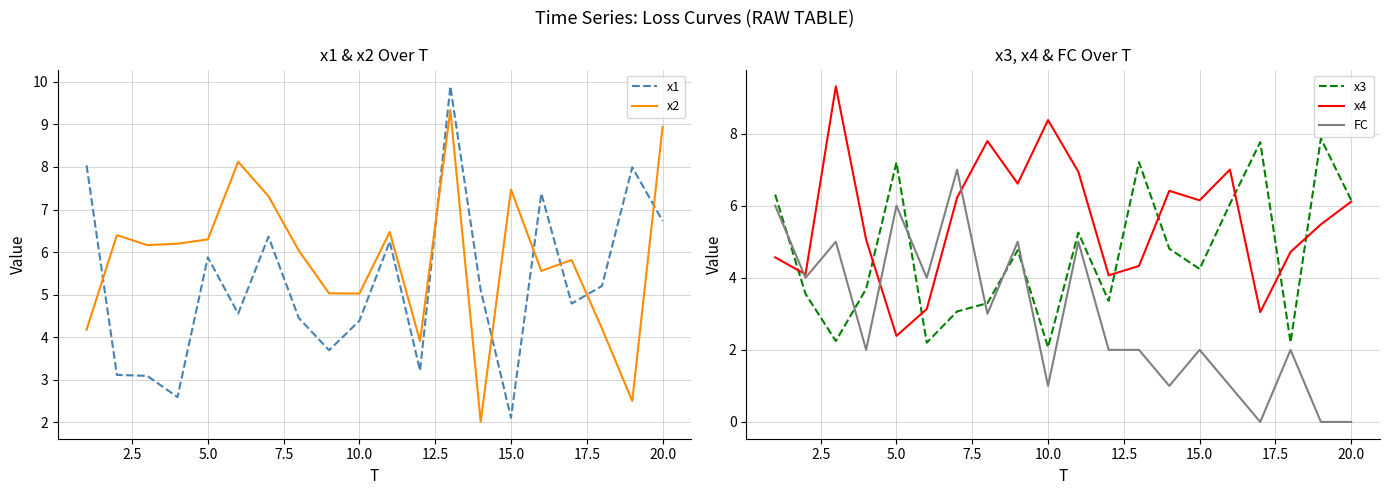

What is the lowest value of the x4 series?

2.4